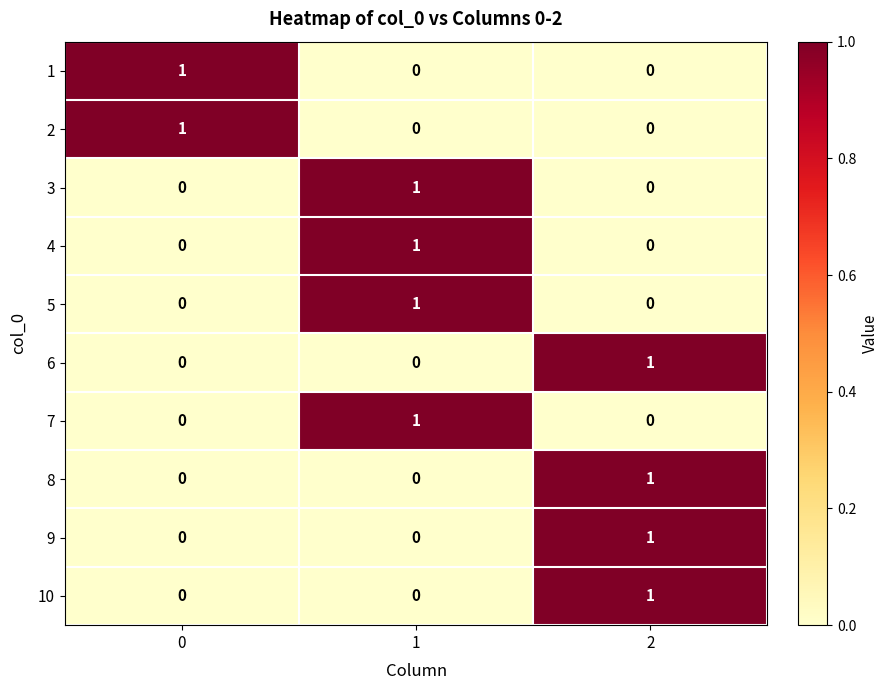

Reading left to right, what are all the values shown in this chart?

1: 0=1	1=0	2=0
2: 0=1	1=0	2=0
3: 0=0	1=1	2=0
4: 0=0	1=1	2=0
5: 0=0	1=1	2=0
6: 0=0	1=0	2=1
7: 0=0	1=1	2=0
8: 0=0	1=0	2=1
9: 0=0	1=0	2=1
10: 0=0	1=0	2=1